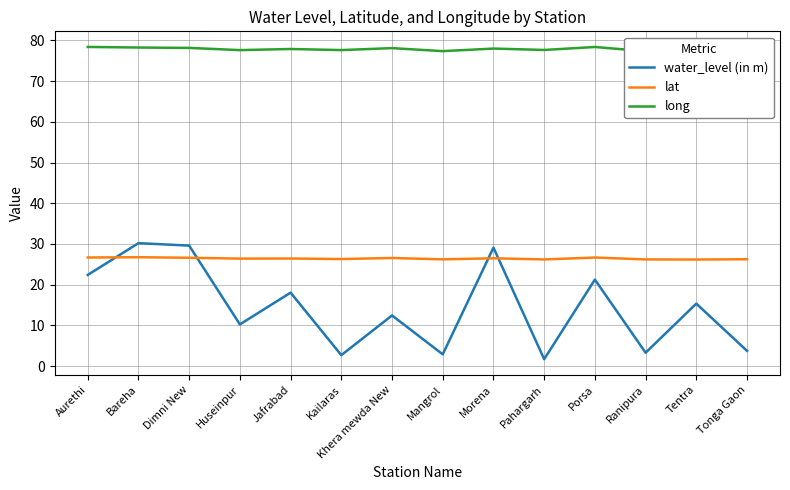

Is it true that lat equals 26.2 at Pahargarh?

True